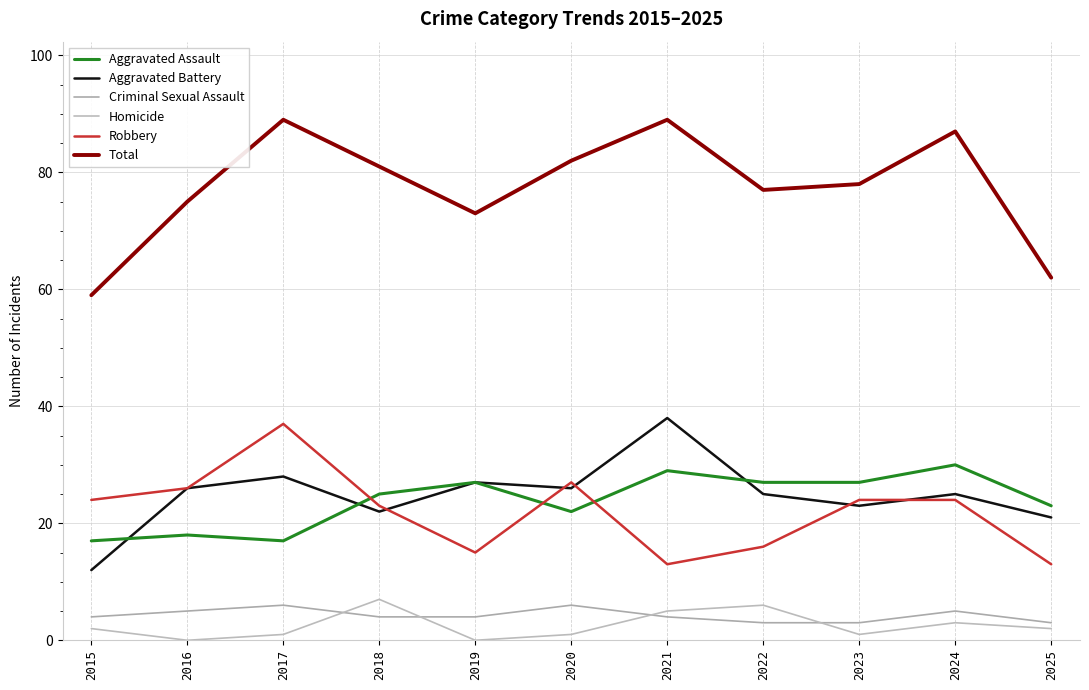

Does the chart have visible grid lines?

Yes